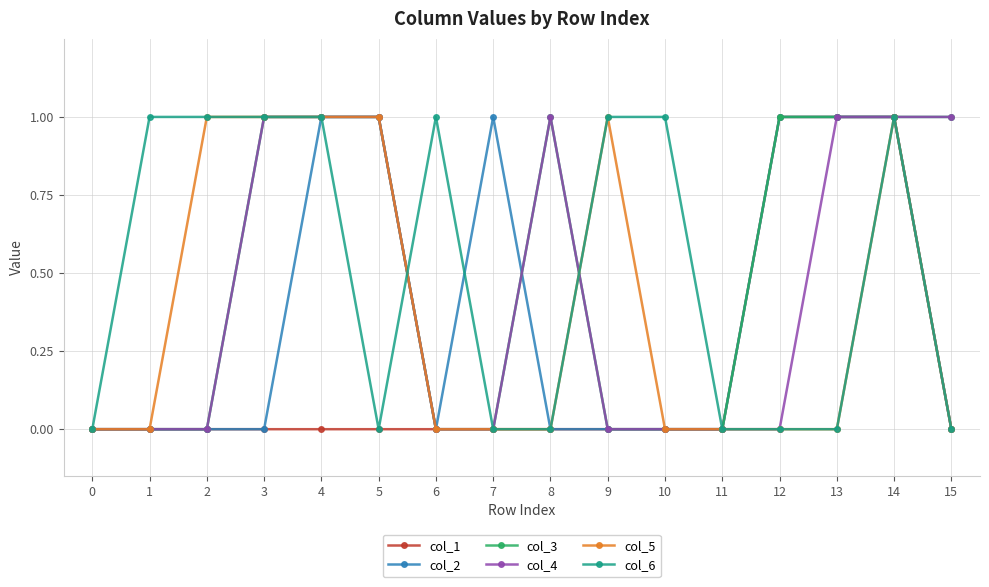

What is the total value across all series at 7?

1